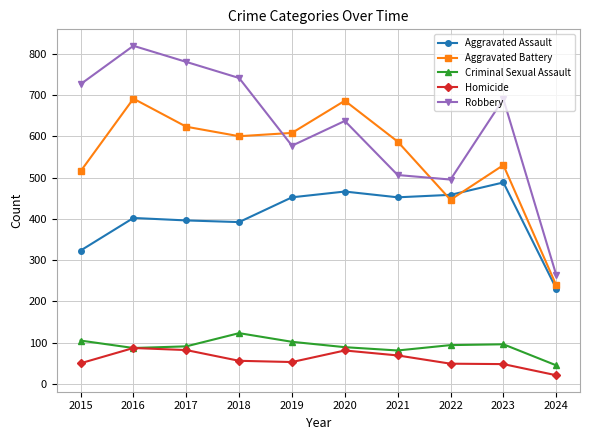

What is the minimum value for Aggravated Battery?

239